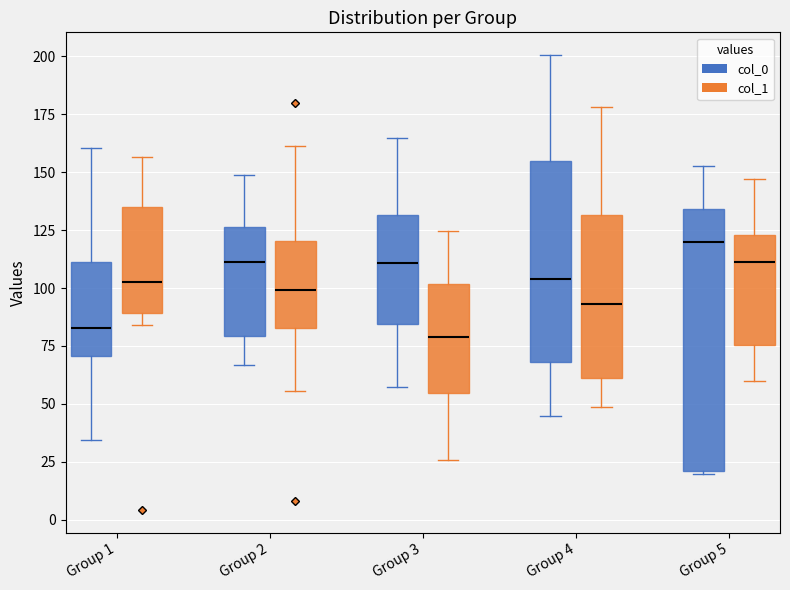

Reading left to right, read every box against the y-axis: the position of its median line, the range the box covers, and the ends of its whiskers. The values are not printed on the chart, so give them approximately, as read against the axis.

Group 1 (col_0): median 85, box 70 to 110, whiskers 35 to 160
Group 1 (col_1): median 105, box 90 to 135, whiskers 85 to 155
Group 2 (col_0): median 110, box 80 to 125, whiskers 65 to 150
Group 2 (col_1): median 100, box 85 to 120, whiskers 55 to 160
Group 3 (col_0): median 110, box 85 to 130, whiskers 55 to 165
Group 3 (col_1): median 80, box 55 to 100, whiskers 25 to 125
Group 4 (col_0): median 105, box 70 to 155, whiskers 45 to 200
Group 4 (col_1): median 95, box 60 to 130, whiskers 50 to 180
Group 5 (col_0): median 120, box 20 to 135, whiskers 20 to 155
Group 5 (col_1): median 110, box 75 to 125, whiskers 60 to 145